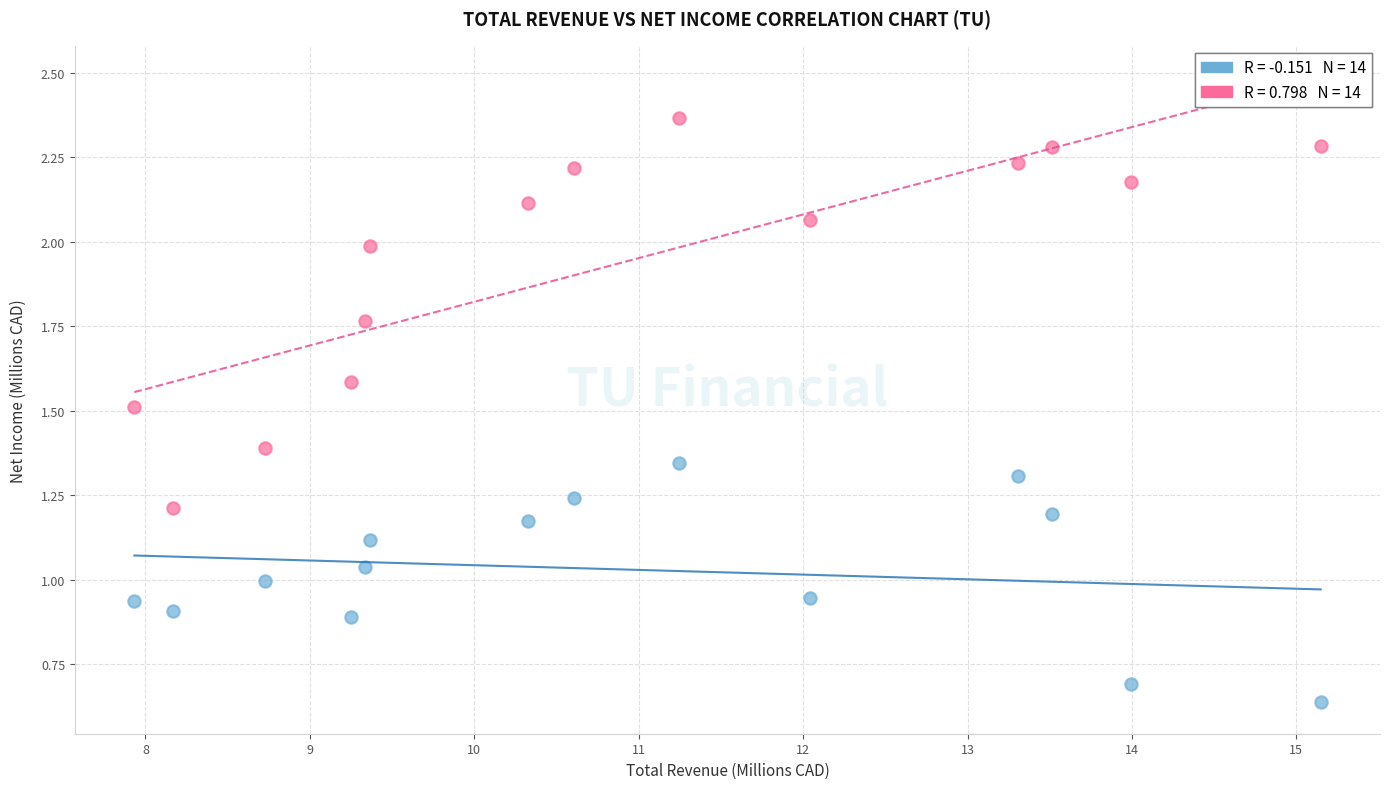

Across all data points, what is the range of X values (max minus min)?

7.2